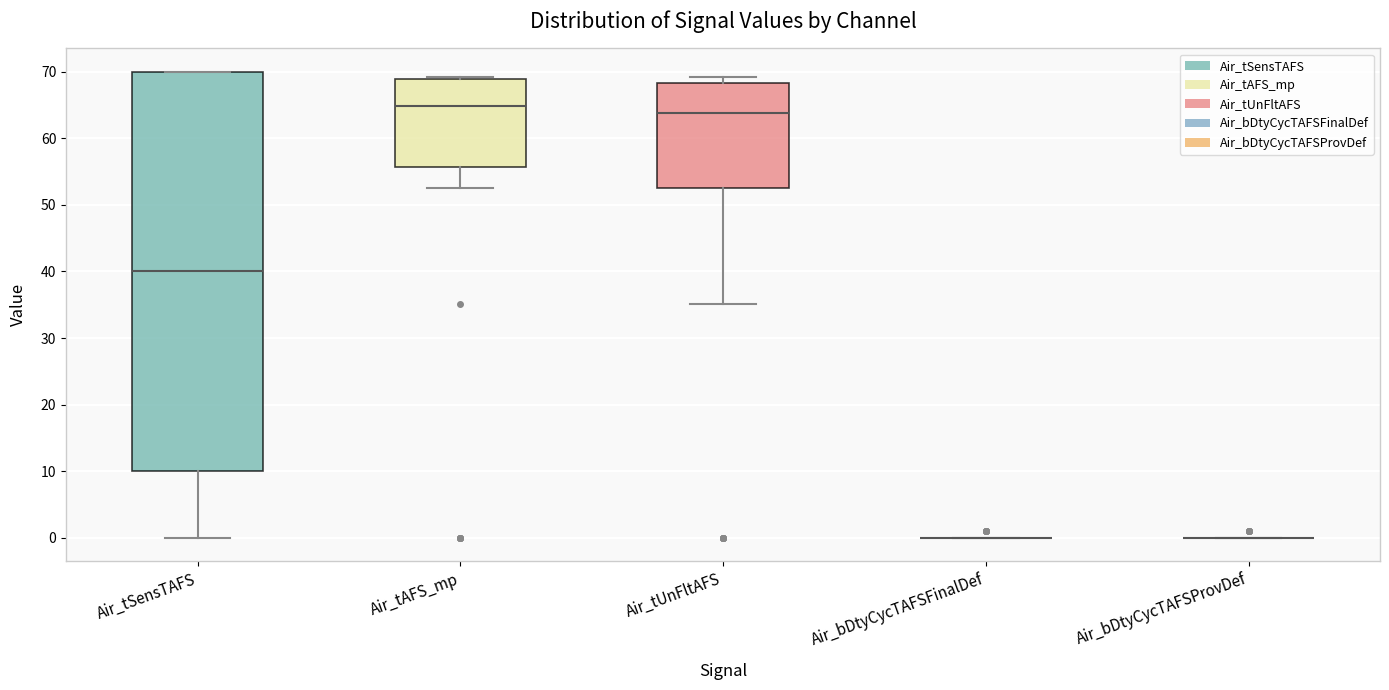

Where is the lower edge of the box for Air_tAFS_mp on the y-axis? The values are not printed on the chart, so give them approximately, as read against the axis.

56